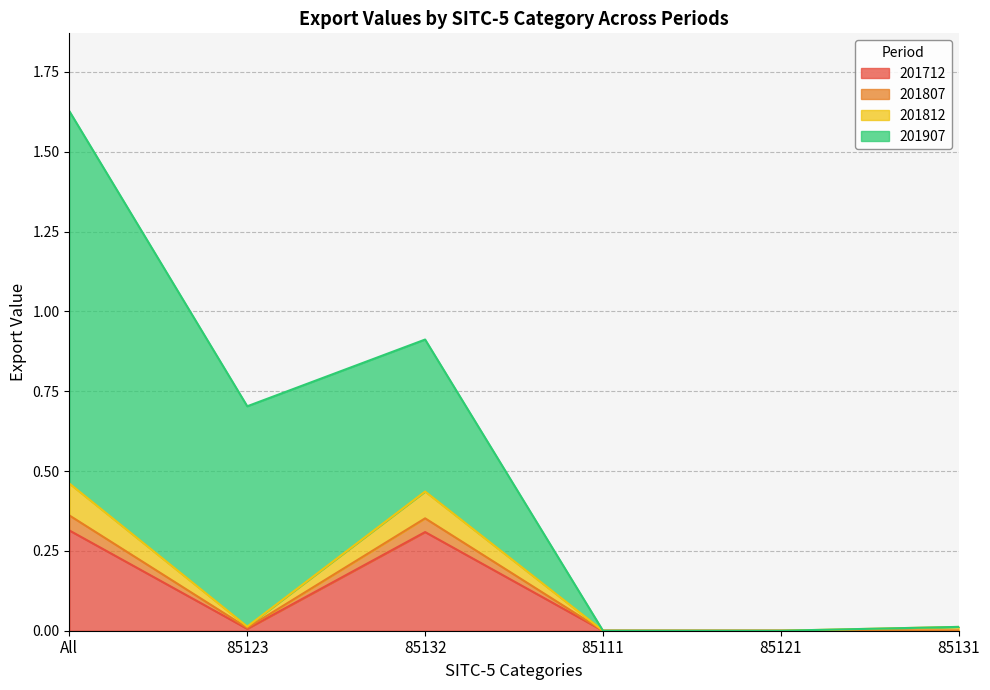

Which category has the highest value in the 201712 series?

All